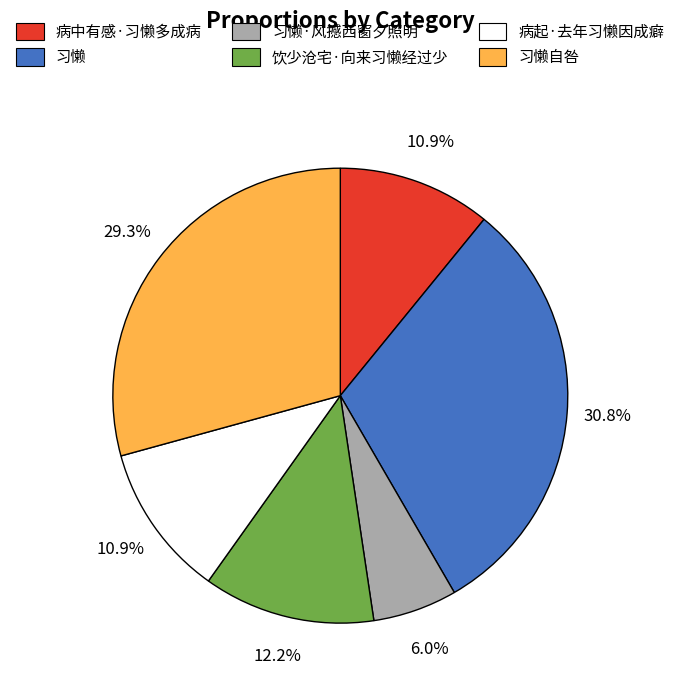

Does any single category account for the majority?

No